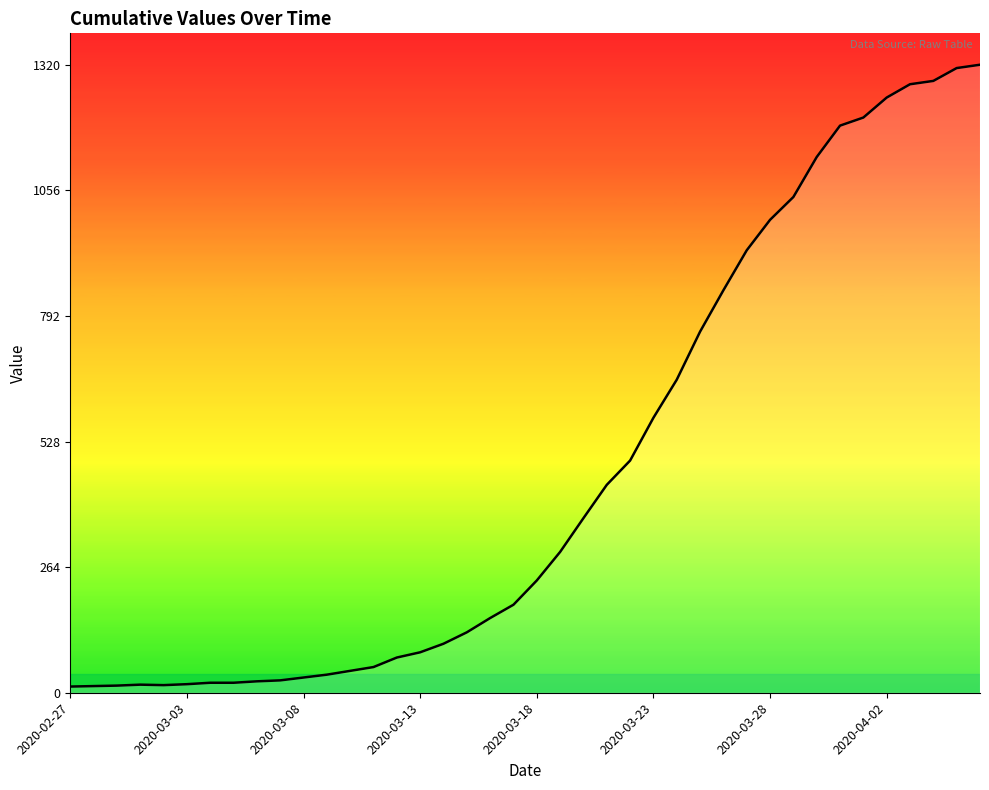

What is the maximum value shown in the chart?

1320